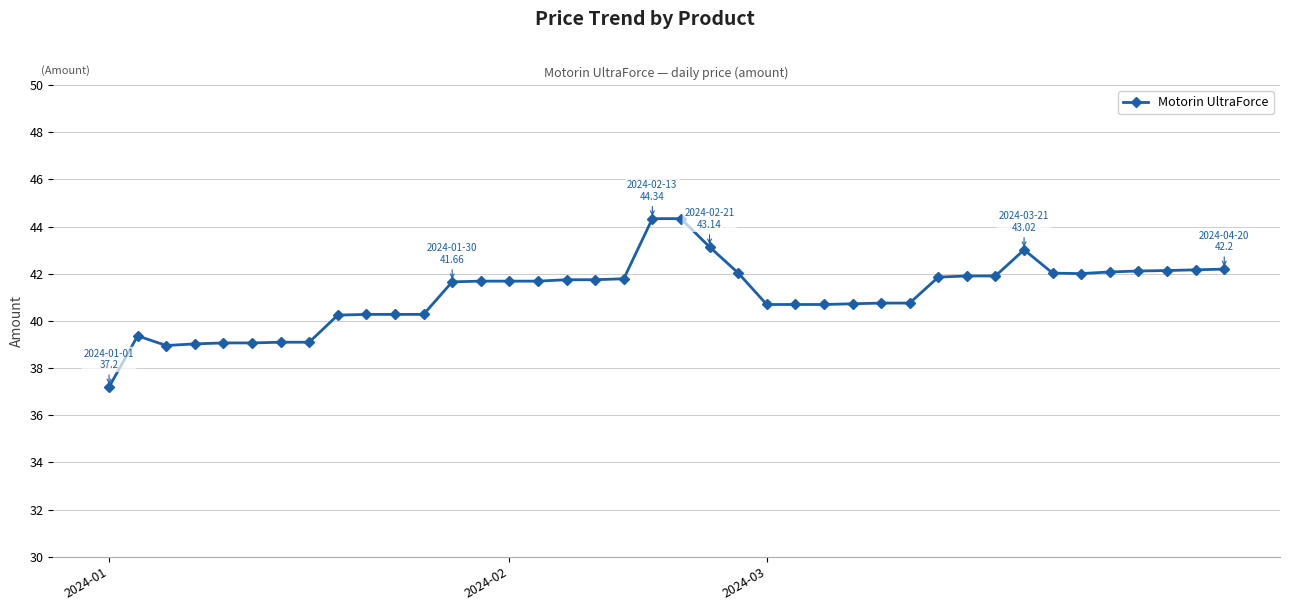

Is this an area chart (filled region under the line)?

No